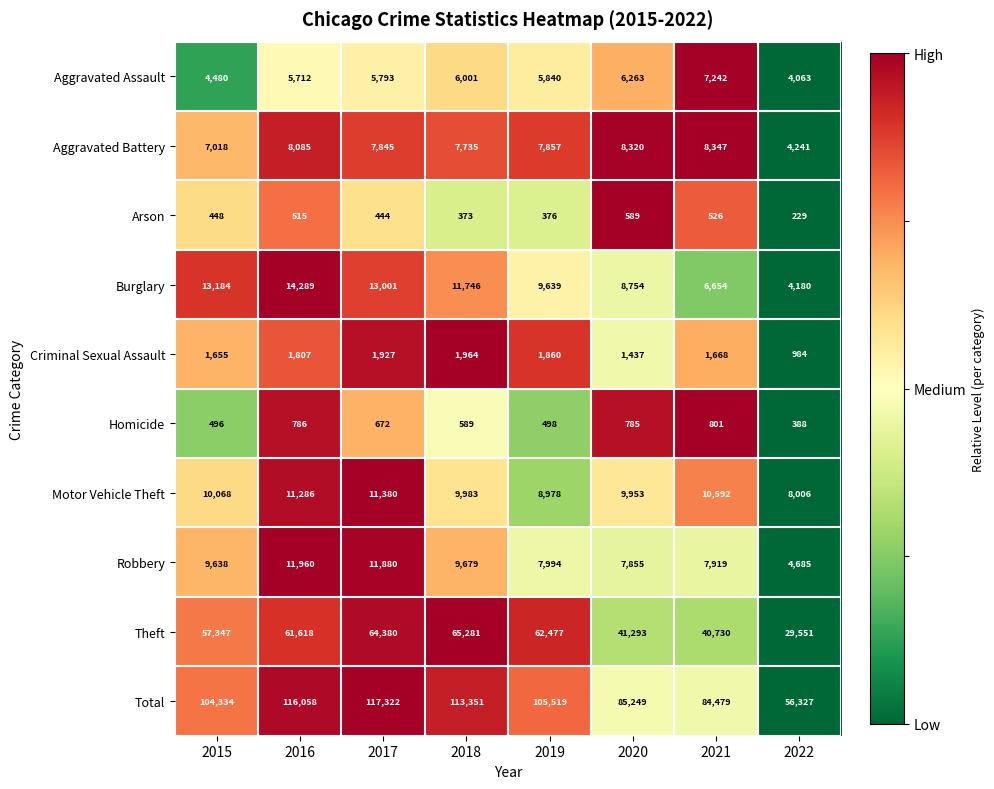

What value does the Aggravated Assault series have at 2015, to the nearest 50?

4500